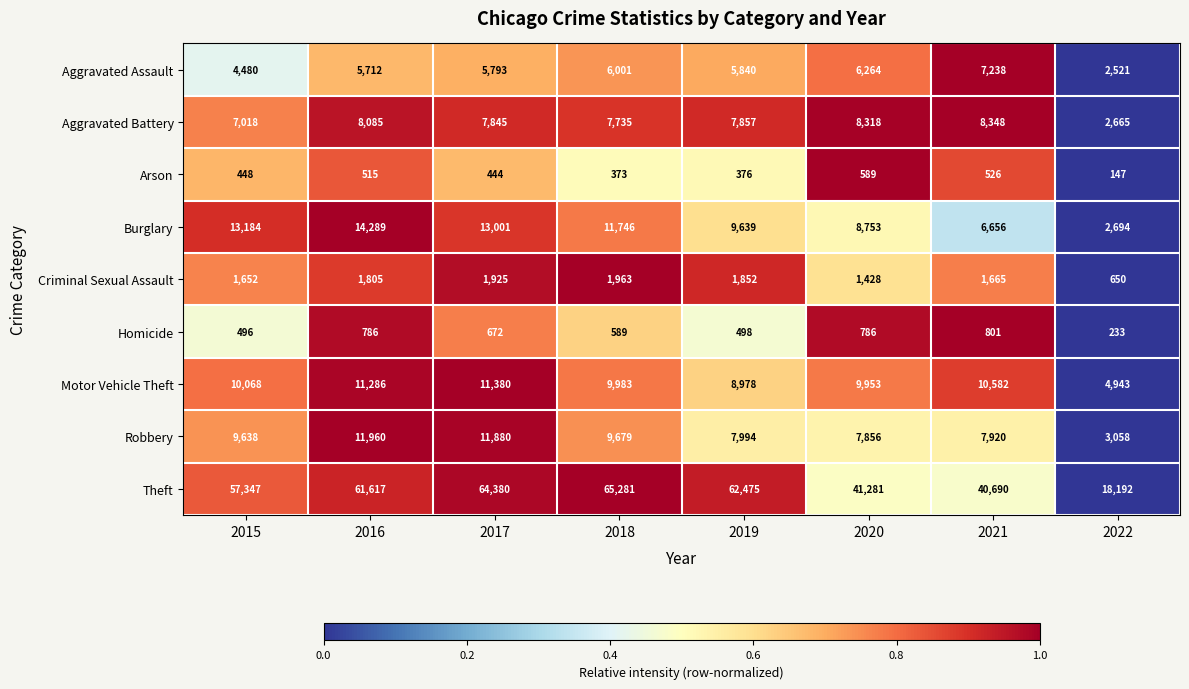

Is it true that Aggravated Assault equals 3650 at 2021?

False